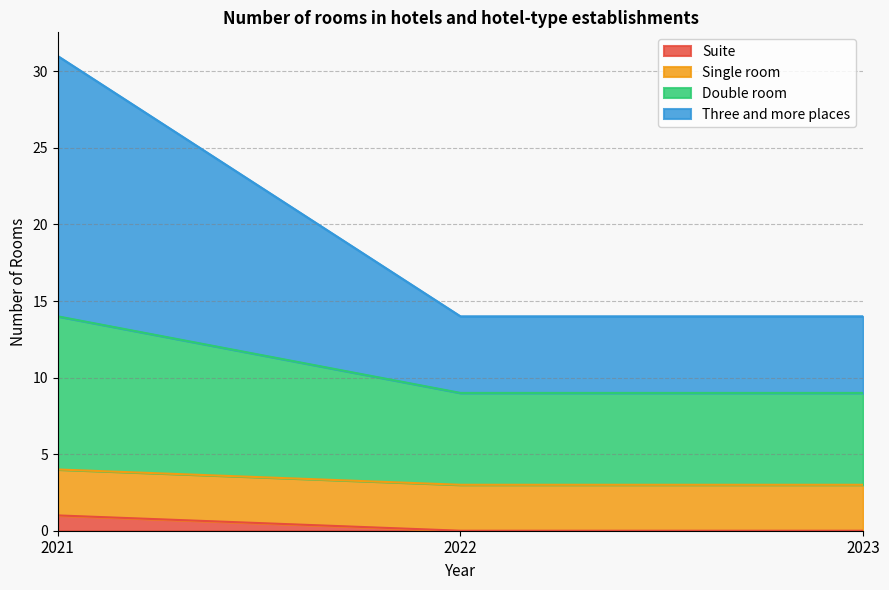

Which category has the highest value in the Suite series?

2021